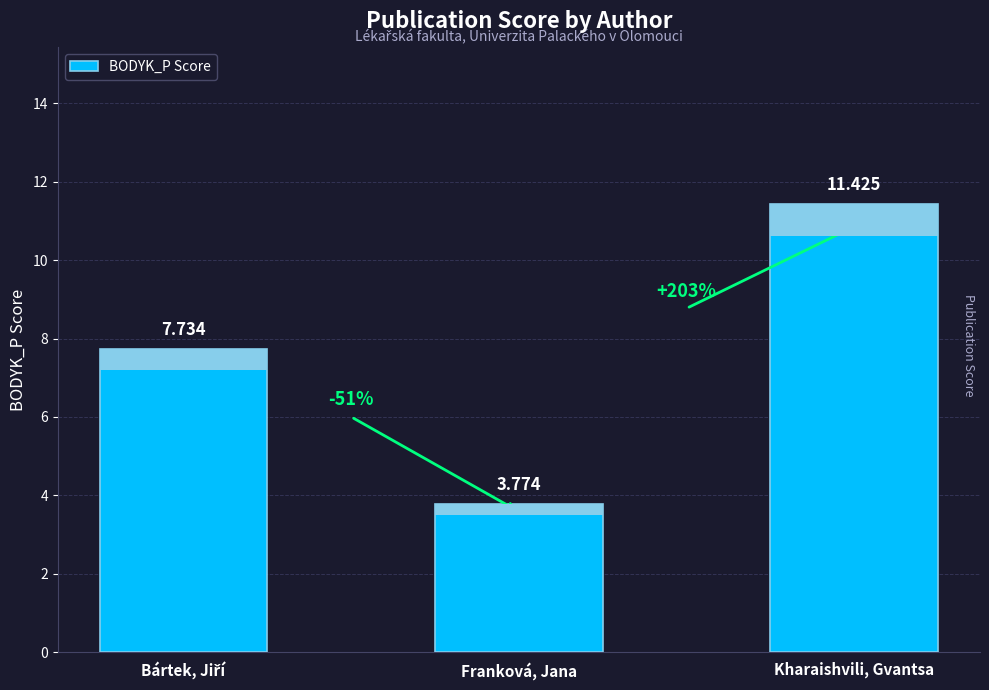

What is the sum of all values?

22.9